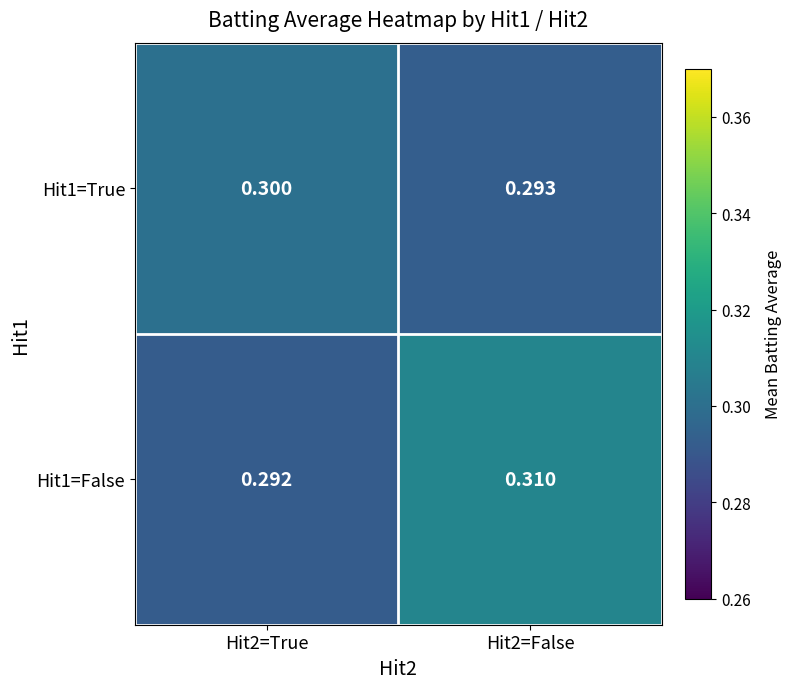

Is the value of Hit1=False at Hit2=False greater than the value of Hit1=True at Hit2=True?

Yes